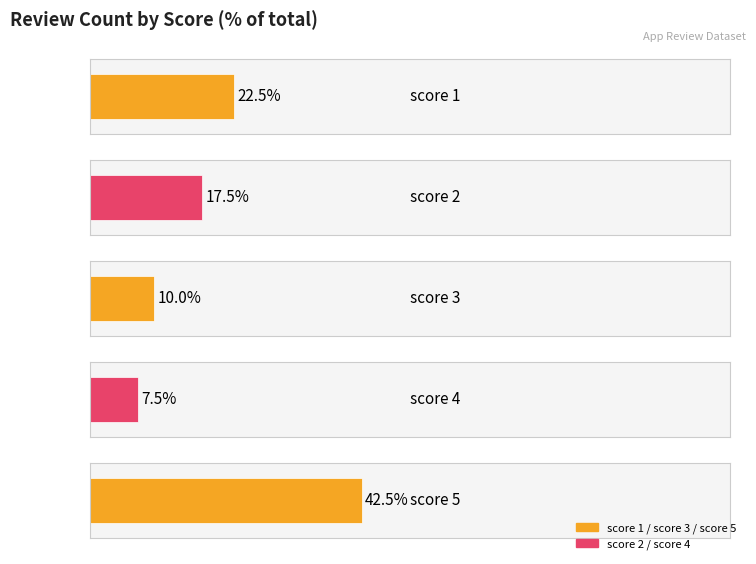

Where is the data nearest to the value 3?

3